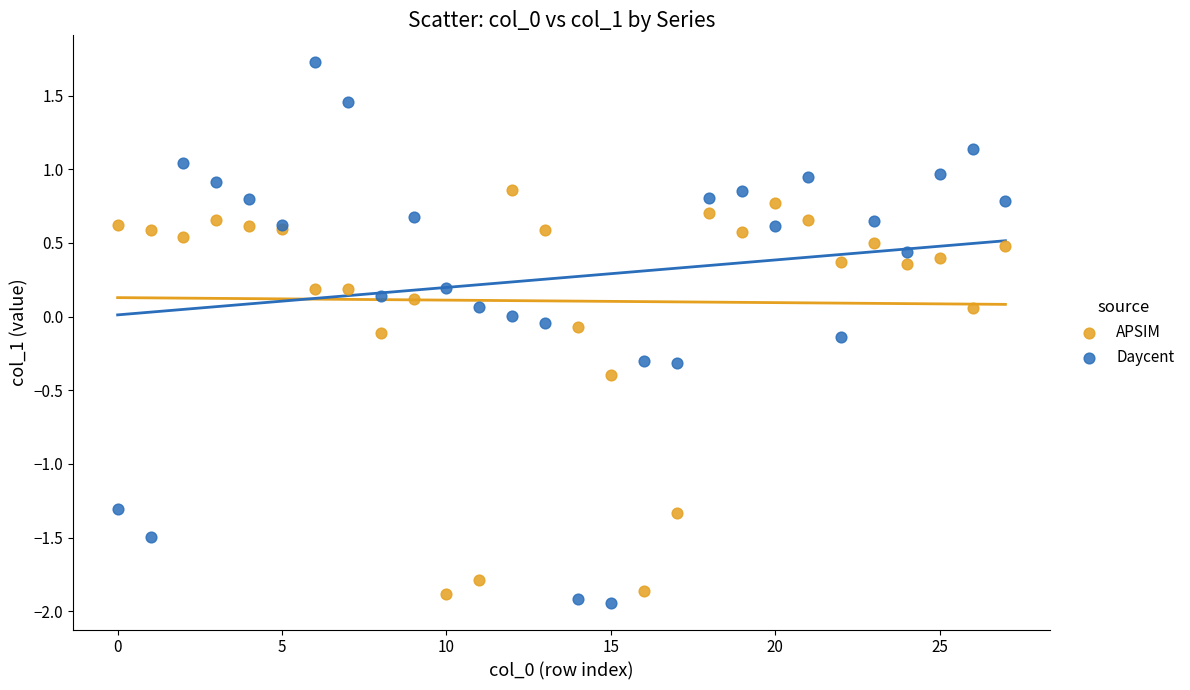

Which series has the largest Y range (max minus min)?

Daycent